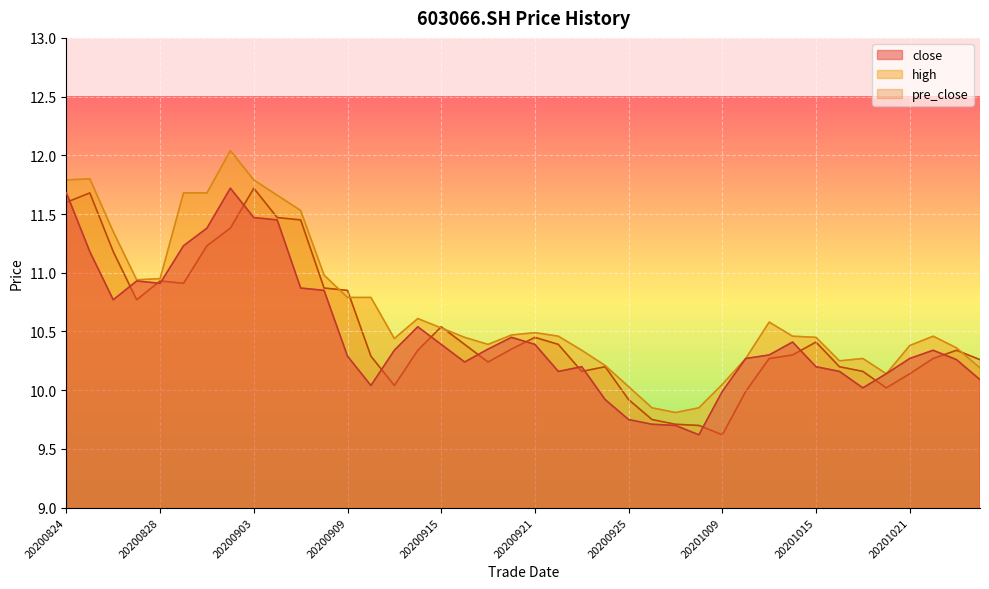

True or false: pre_close and close cross at least once.

True